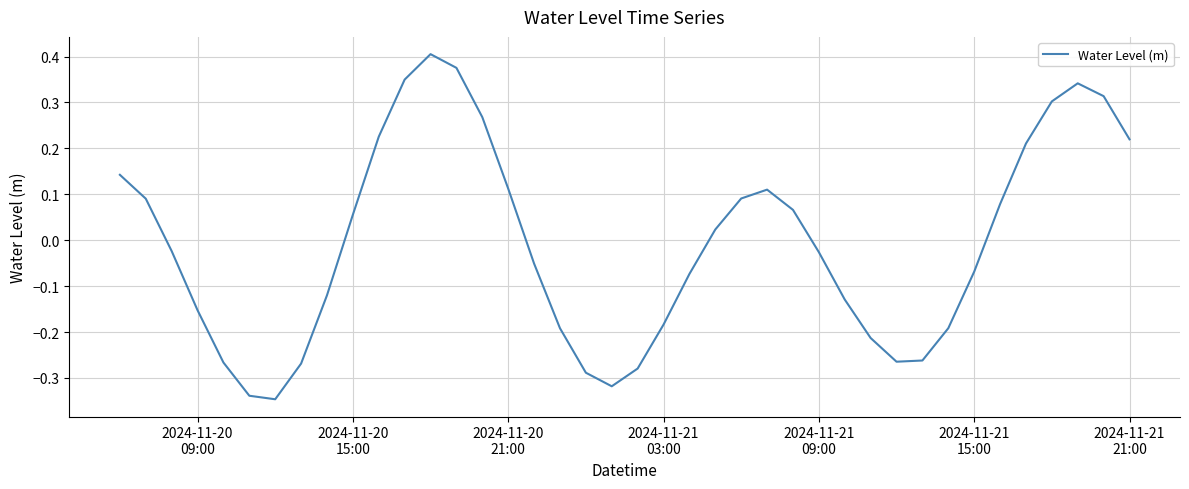

What is the difference between the maximum and minimum values?

0.8